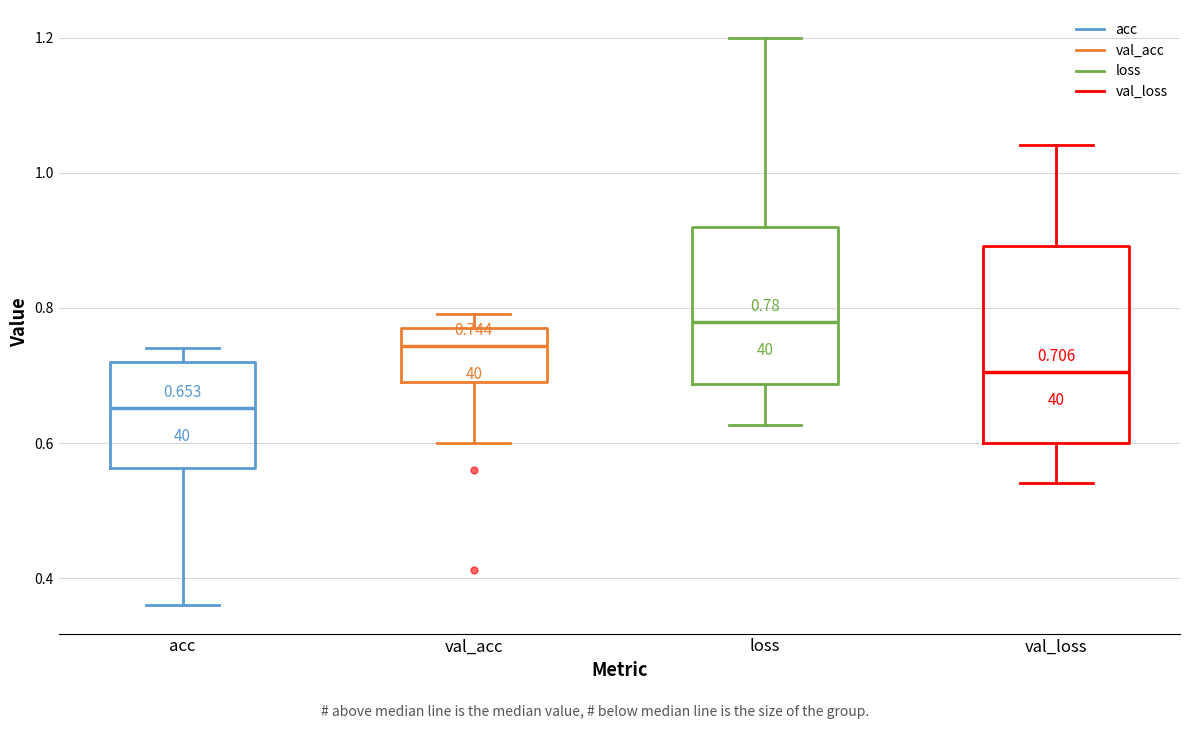

Which box has the lowest median line?

acc